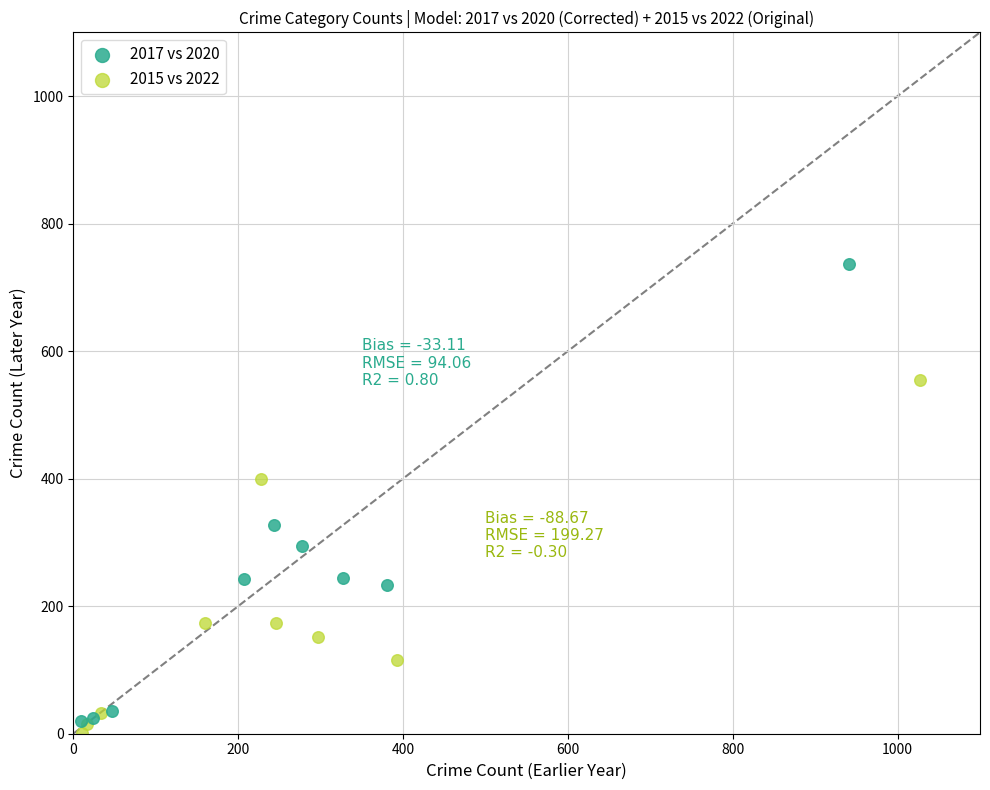

Which series reaches the maximum Y coordinate?

2017 vs 2020